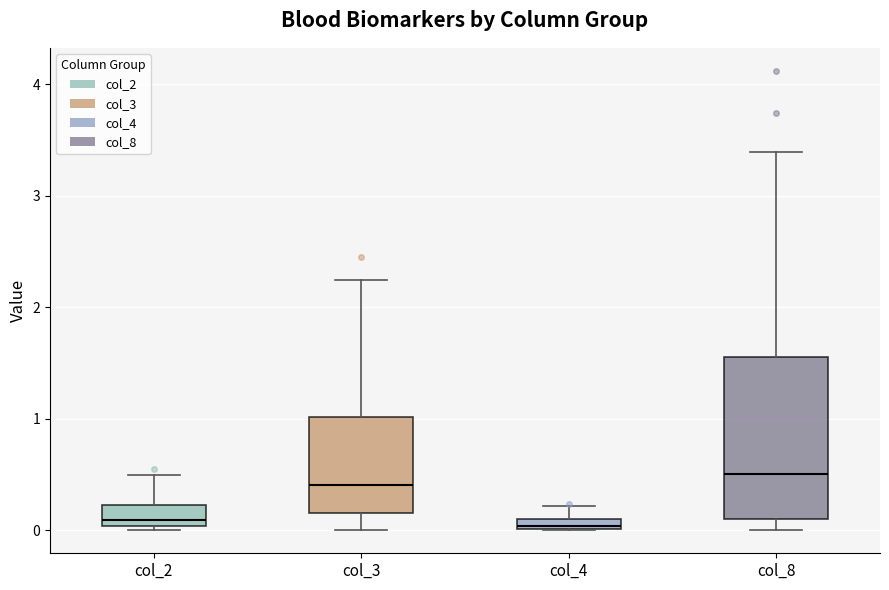

Where is the lower edge of the box for col_2 on the y-axis? The values are not printed on the chart, so give them approximately, as read against the axis.

0.0